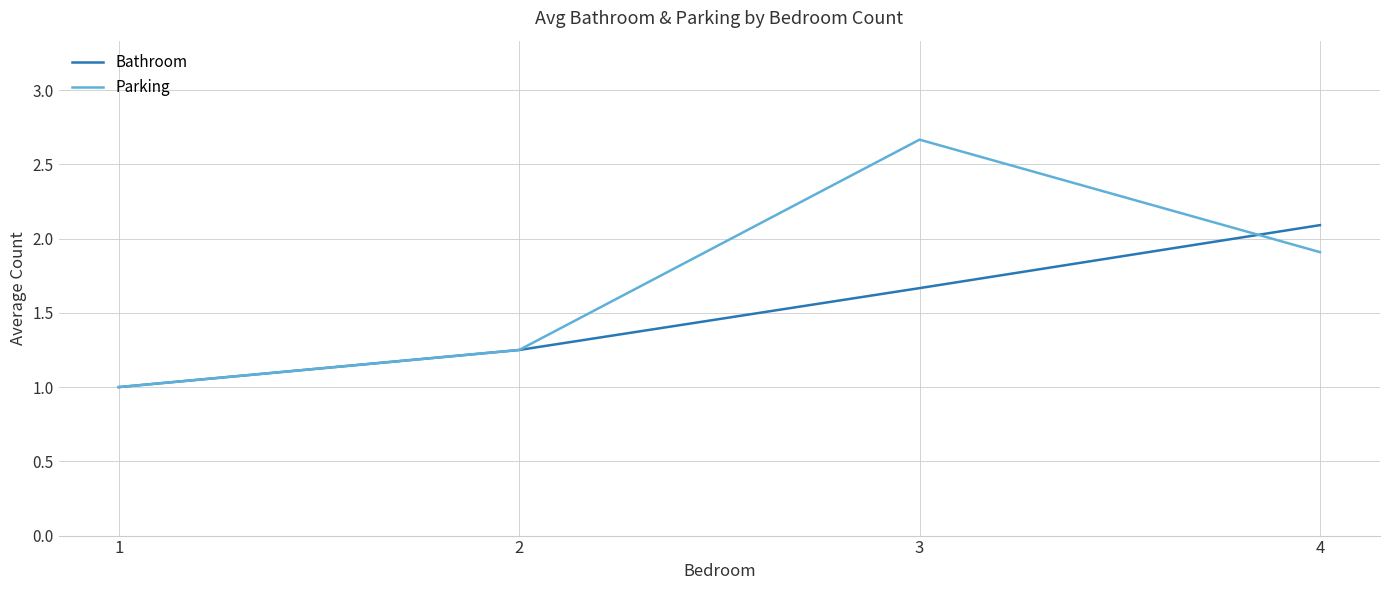

At which label does Parking reach its peak?

3